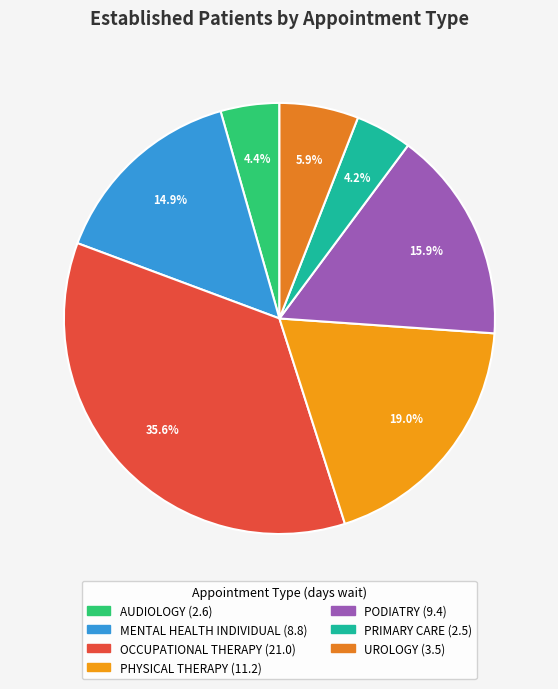

To the nearest percent, what is the difference between the largest and smallest slice percentages?

31%